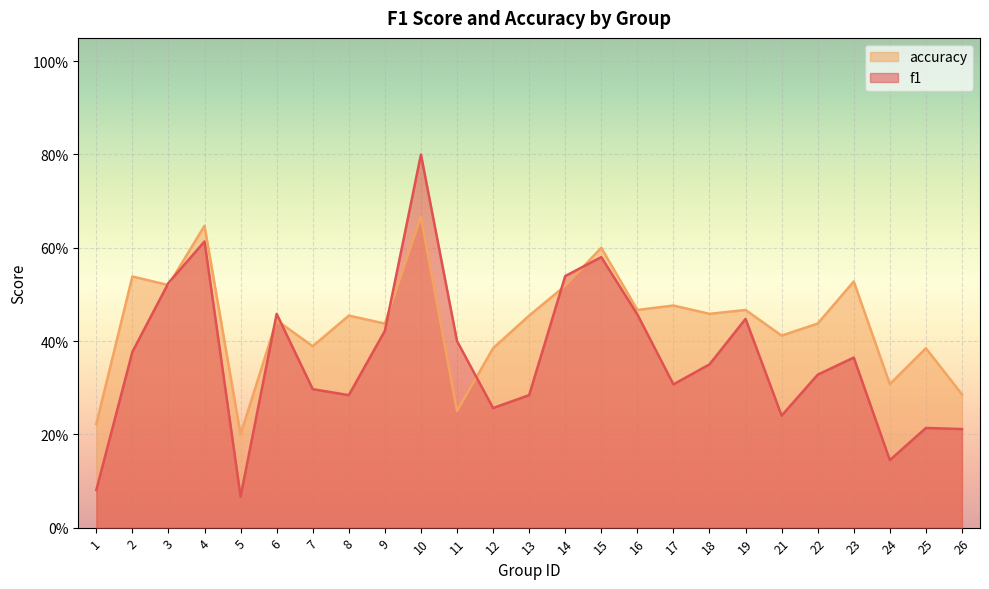

Rank the categories by accuracy value from lowest to highest.

5, 1, 11, 26, 24, 12, 25, 7, 21, 9, 22, 6, 8, 13, 18, 16, 19, 17, 14, 3, 23, 2, 15, 4, 10